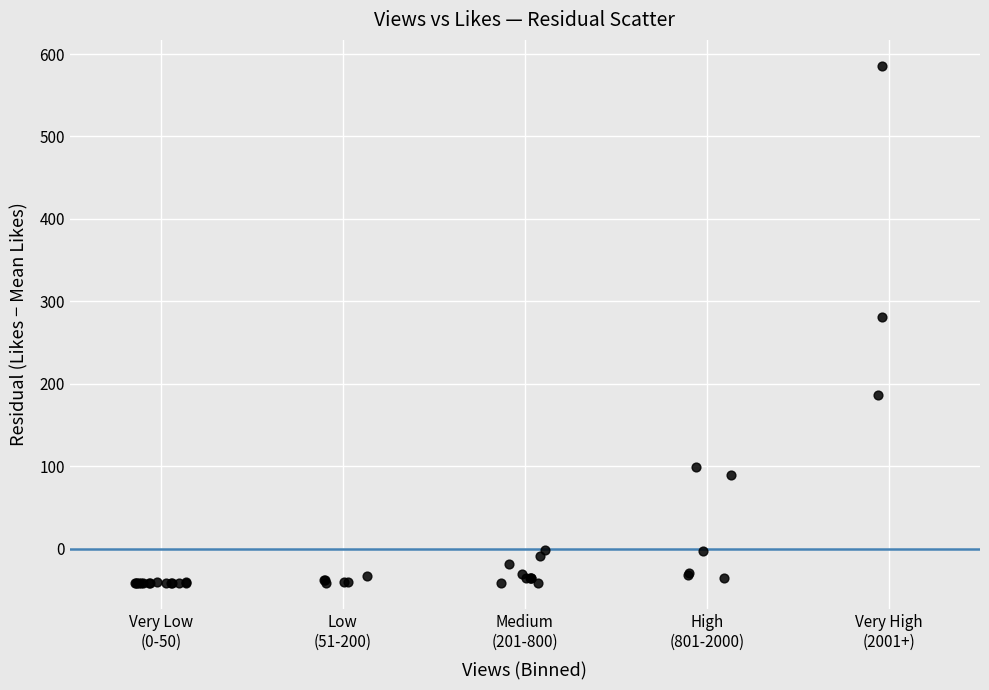

What Y value in the scatter plot is closest to 271?

280.8